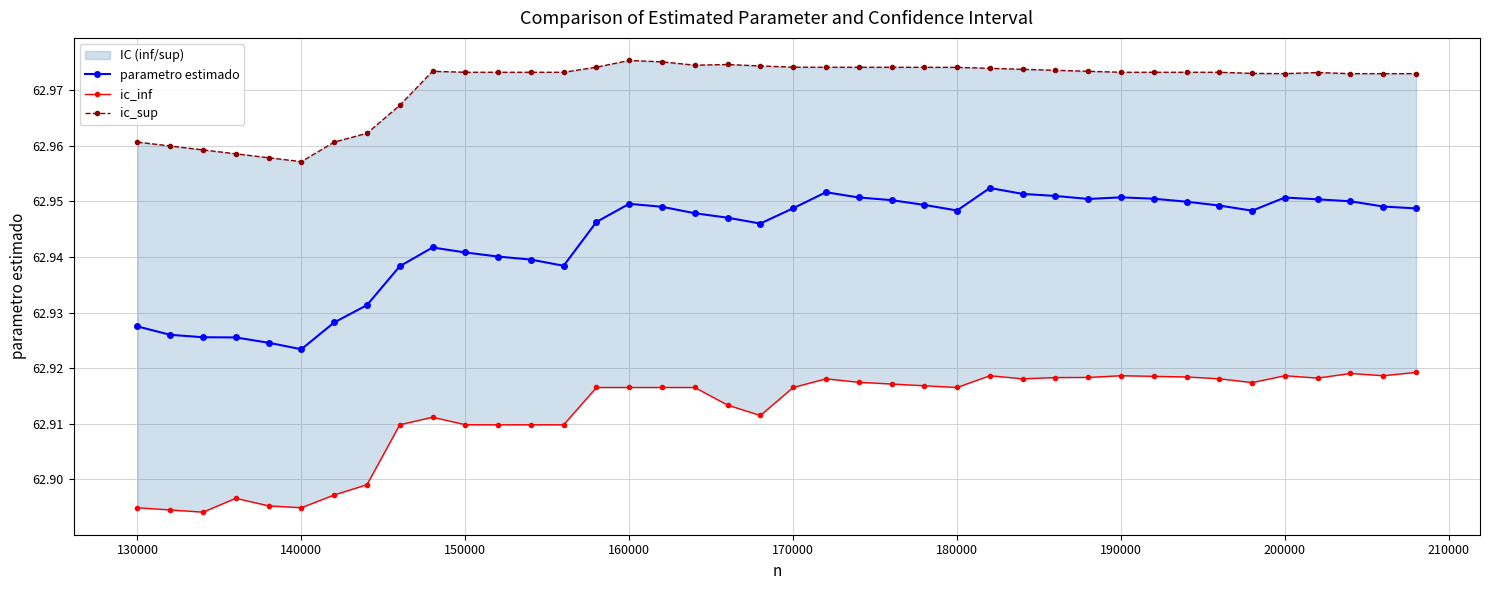

What is the average value of the ic_sup series?

63.0